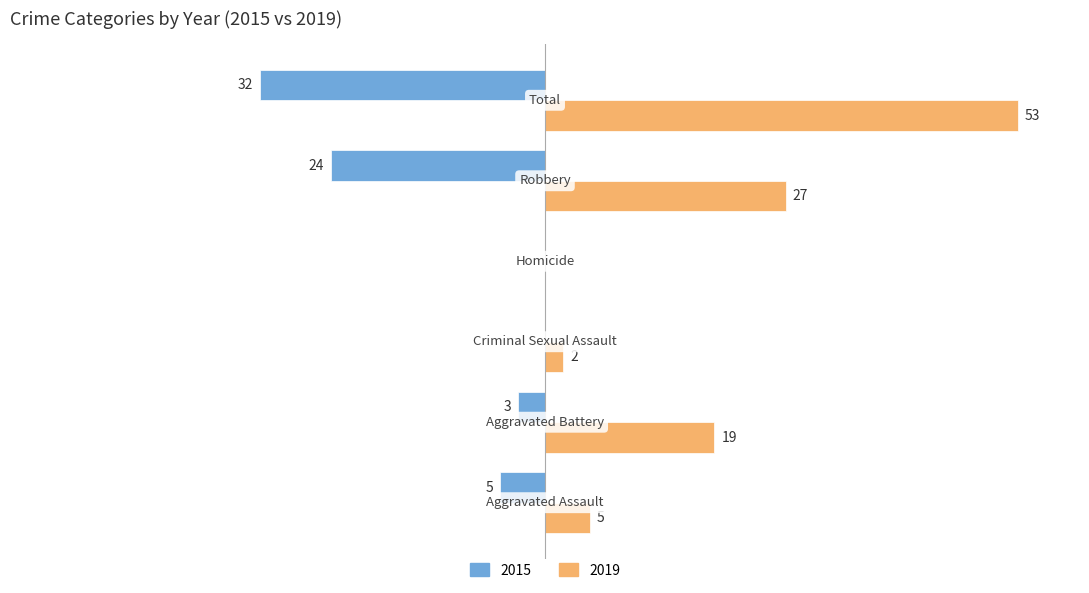

What is the smallest value displayed?

-32